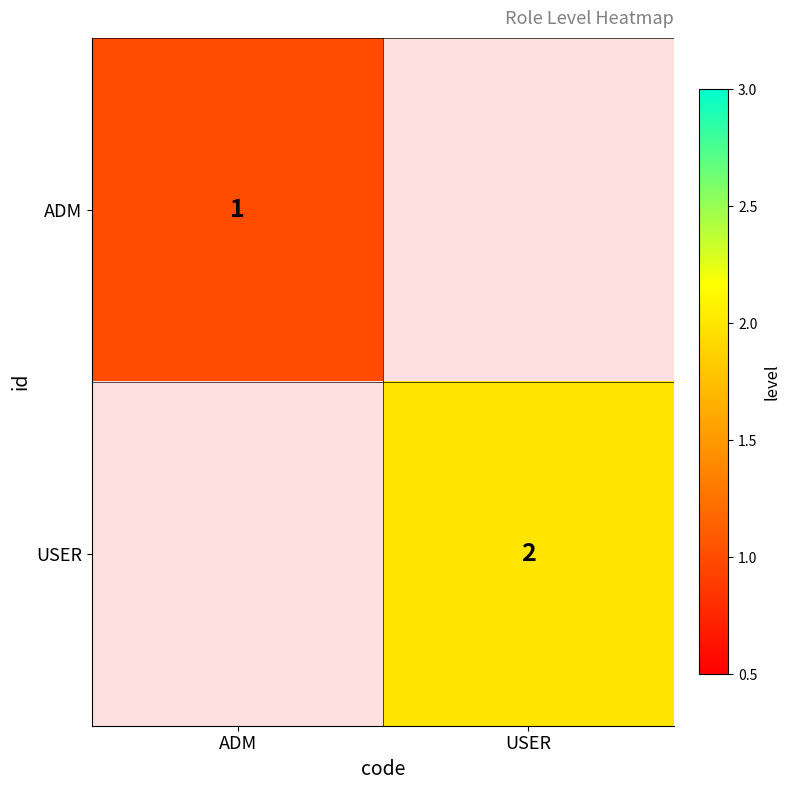

Is the value of ADM at ADM greater than the value of USER at USER?

No